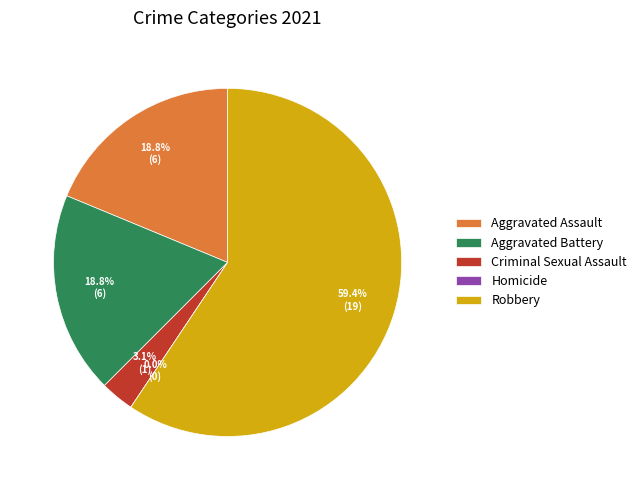

Which has a higher value, Aggravated Assault or Aggravated Battery?

Aggravated Assault